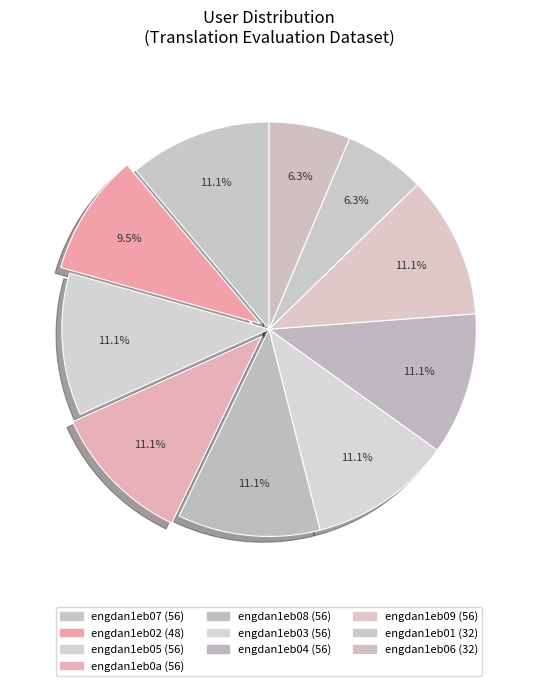

To the nearest percent, what portion does engdan1eb01 represent?

6%